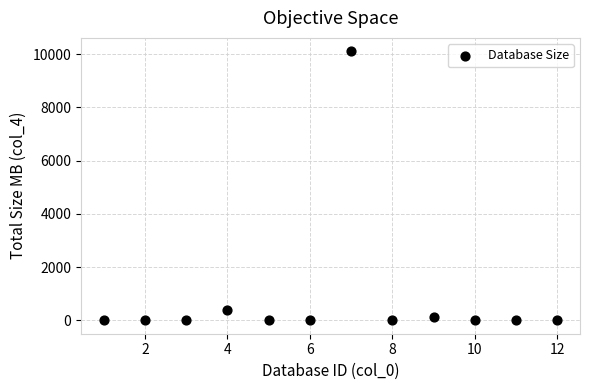

What is the range of Y values (max minus min)?

10094.0